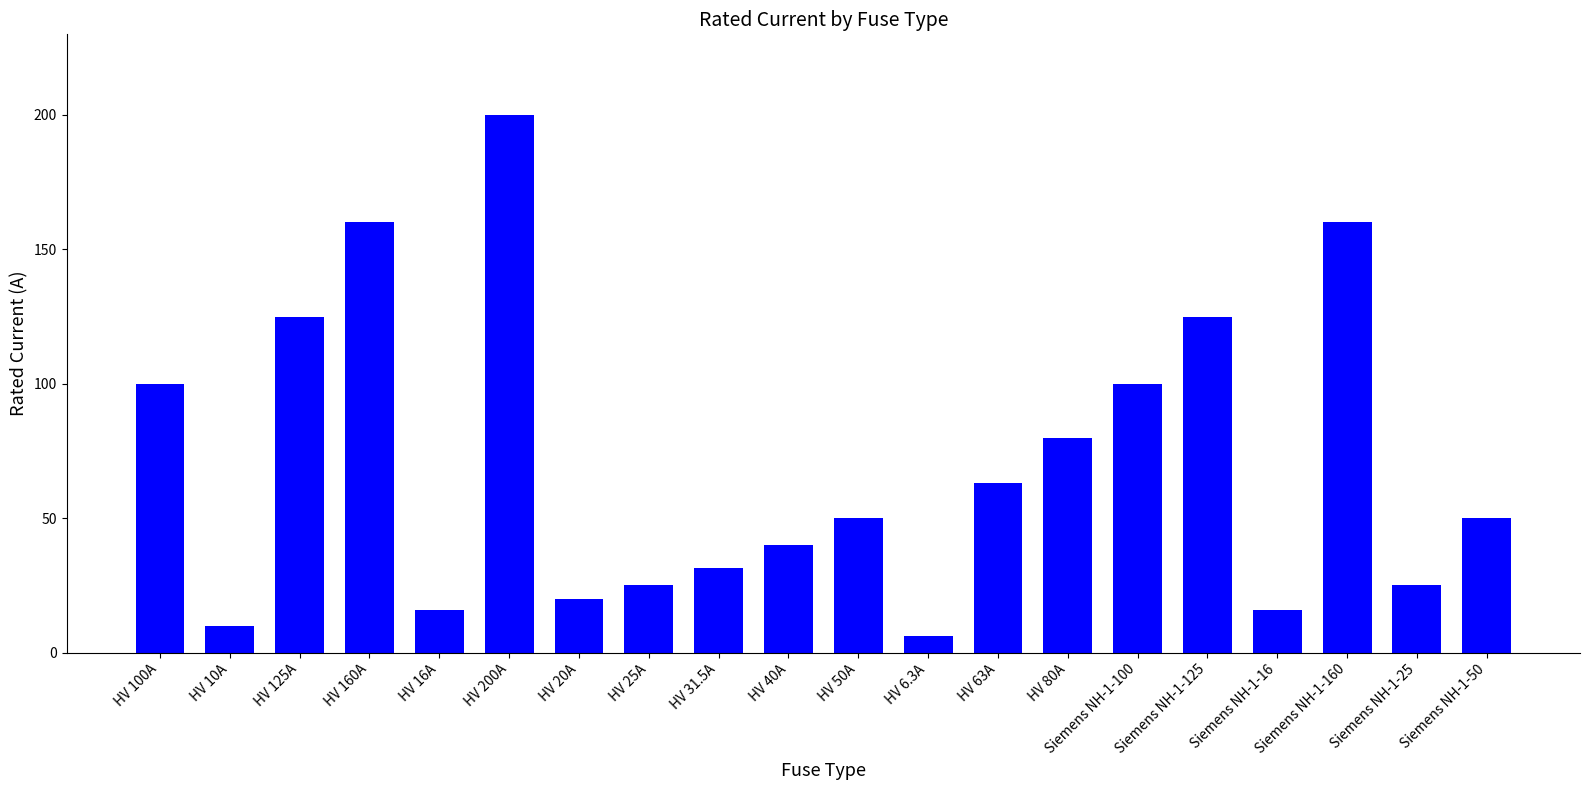

Which category has the lowest value across all series?

HV 6.3A